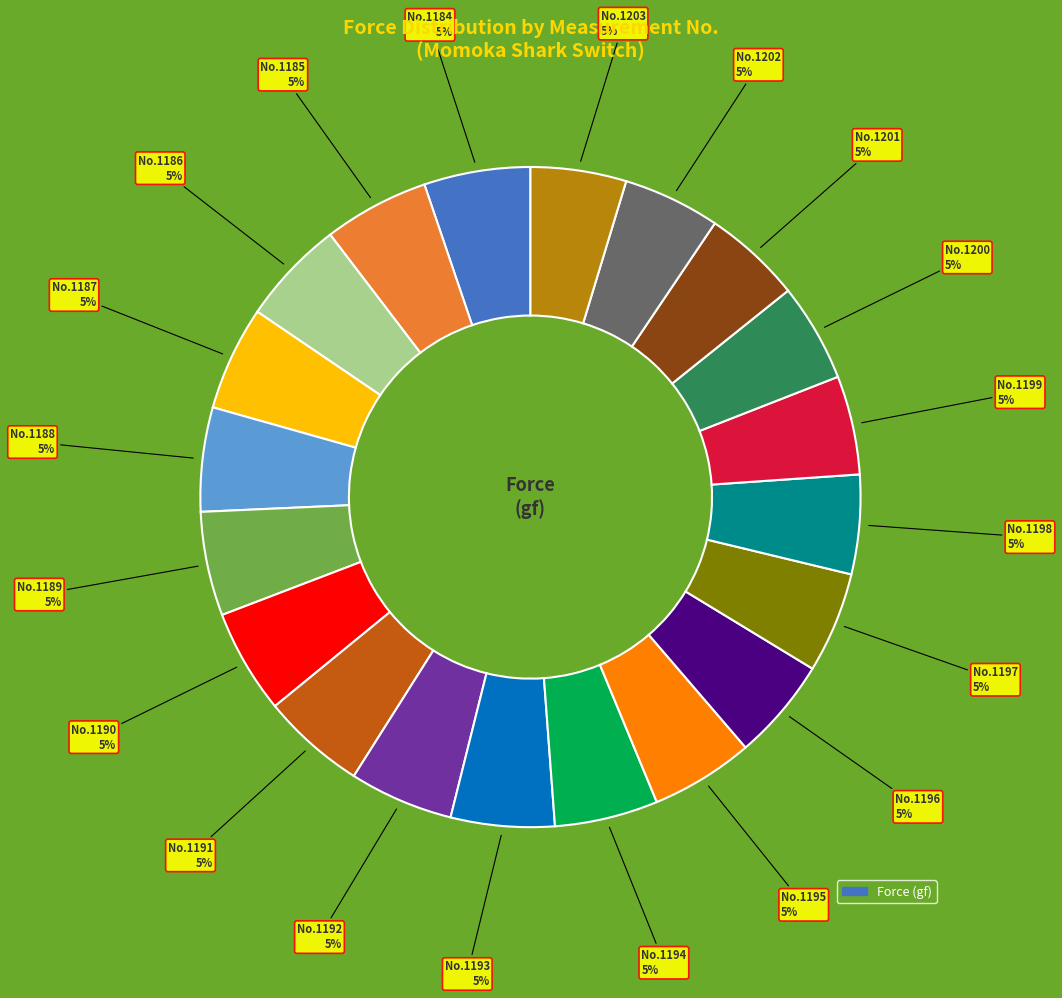

Is there any slice that represents more than half of the pie?

No